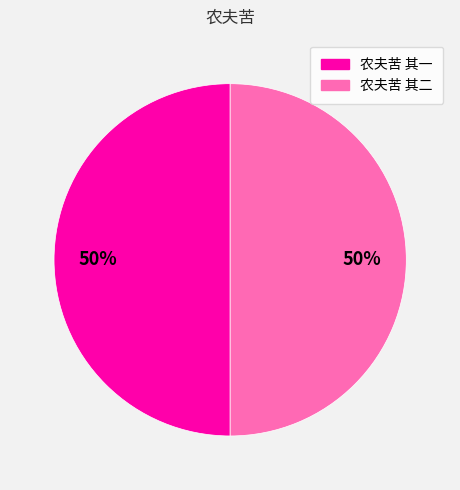

To the nearest percent, what portion does 农夫苦 其一 represent?

50%